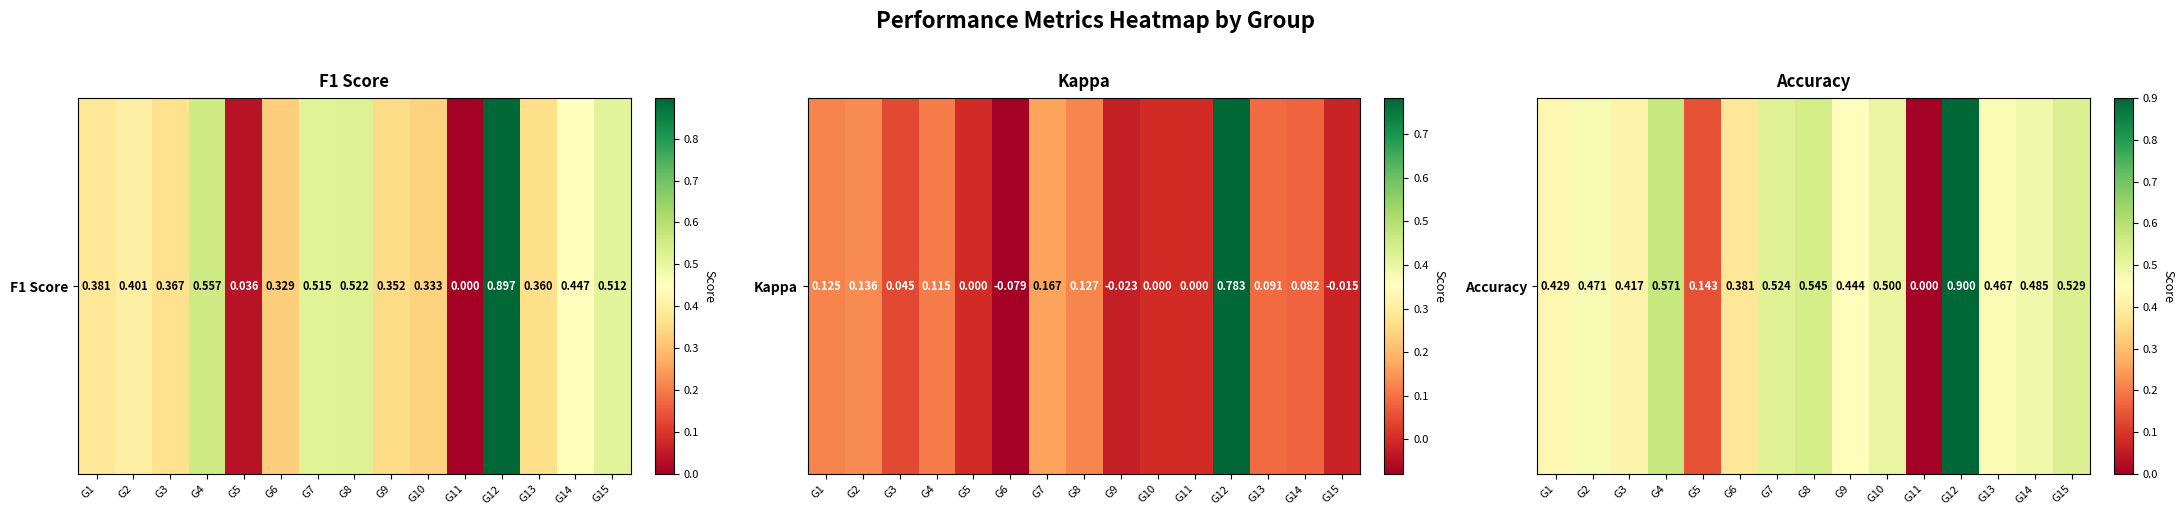

What is the greatest value displayed?

0.9